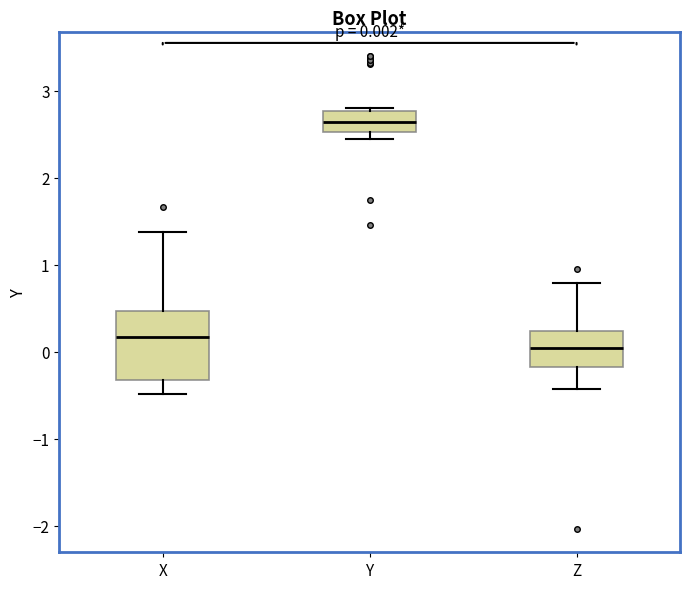

Which box has the highest median line?

Y